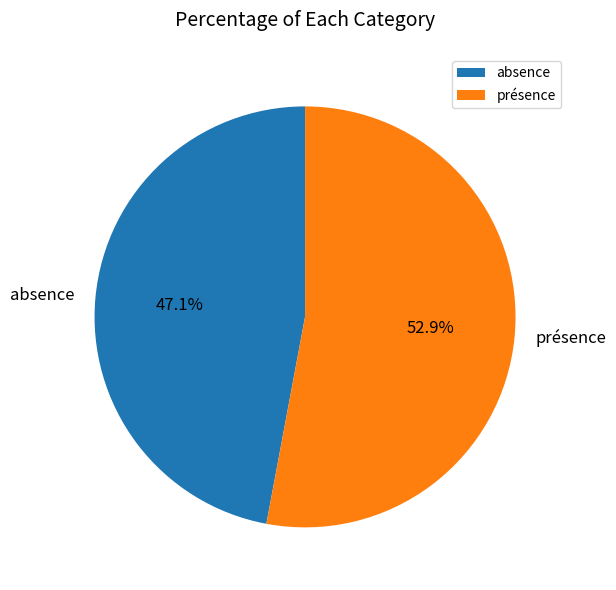

Is it true that absence is 35% of the pie?

False